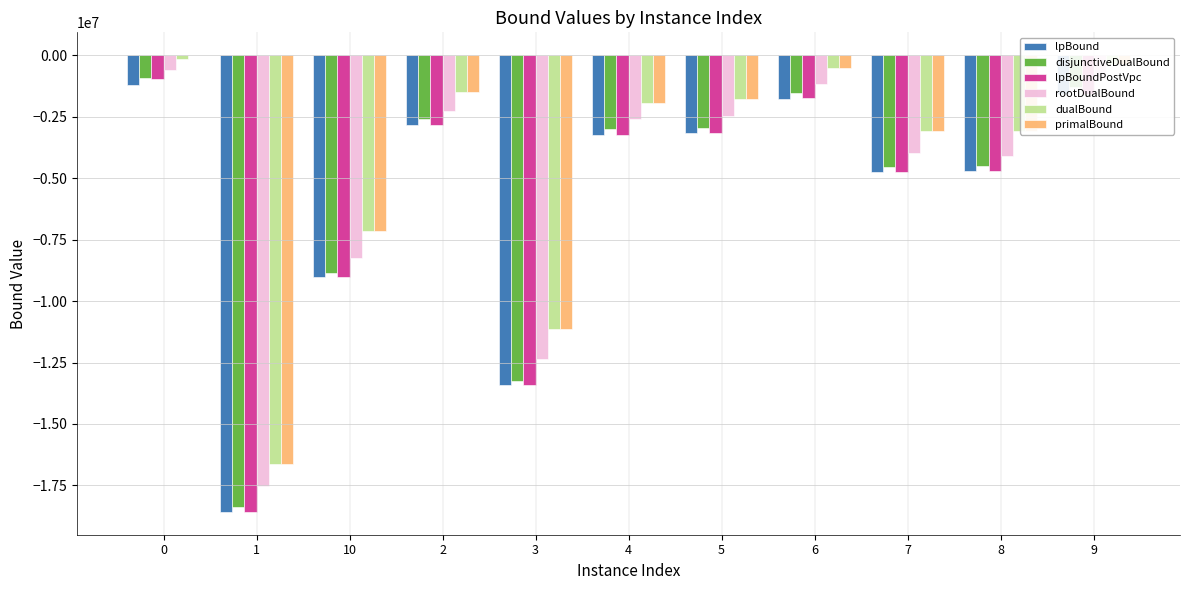

What is the maximum value for lpBoundPostVpc?

-946430.9